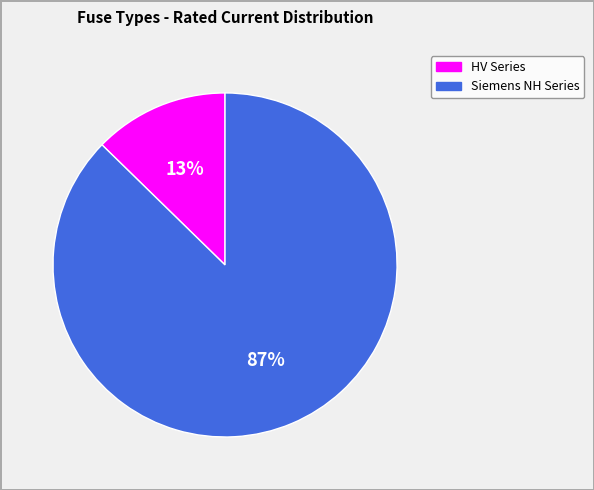

Does any single category account for the majority?

Yes